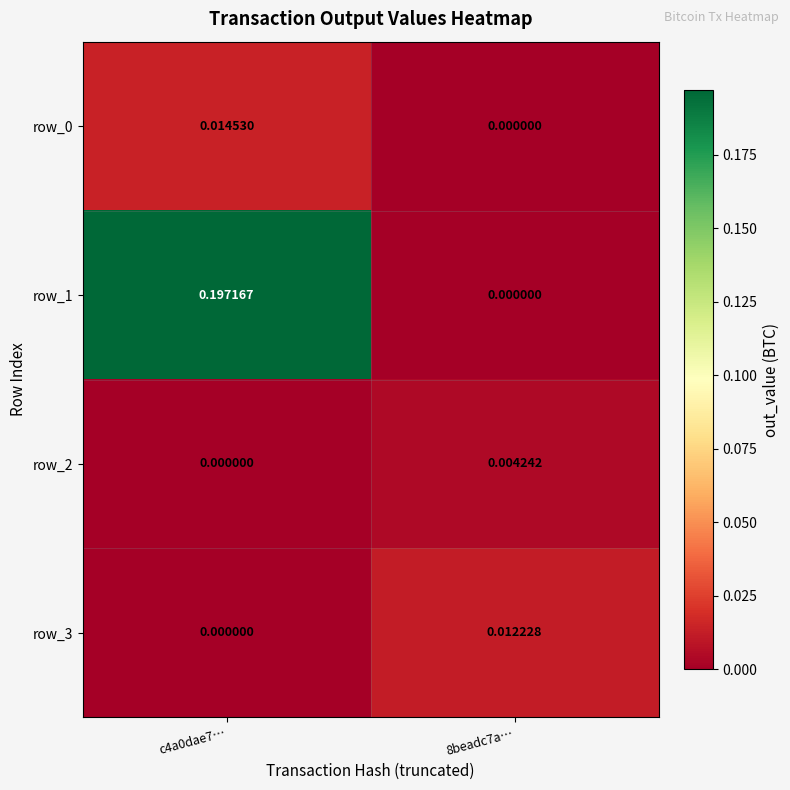

Is the value of row_0 at c4a0dae7… greater than the value of row_2 at c4a0dae7…?

Yes